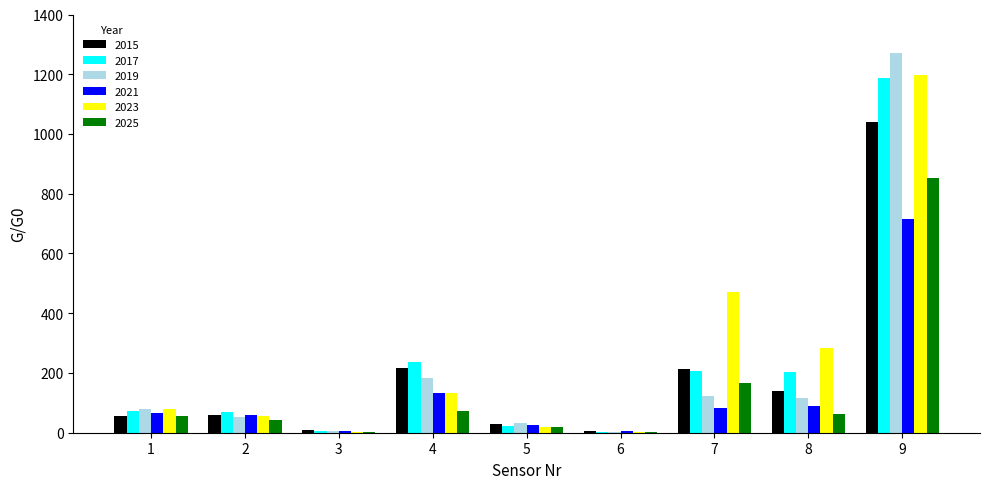

Which series has the largest range (max minus min)?

2019